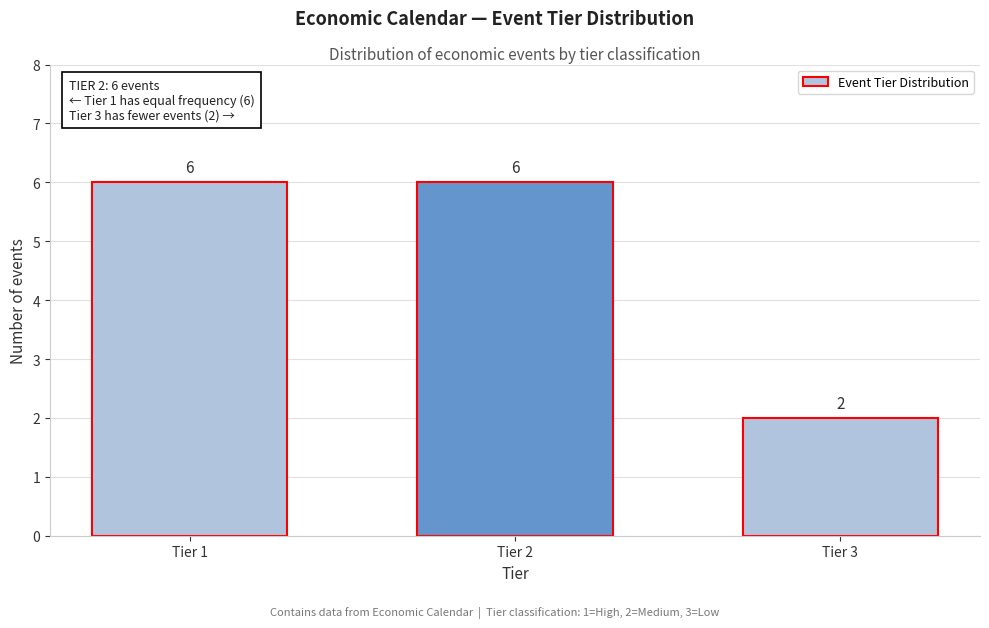

Reading left to right, transcribe all the data shown in this chart.

Tier 1=6	Tier 2=6	Tier 3=2